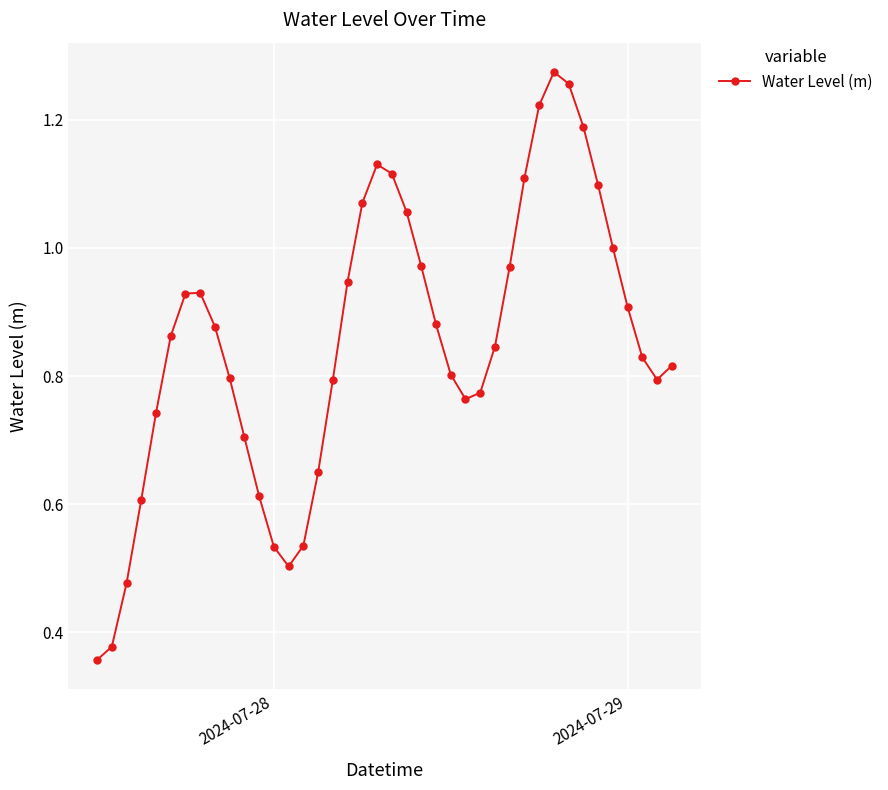

What is the sum of all values?

34.1